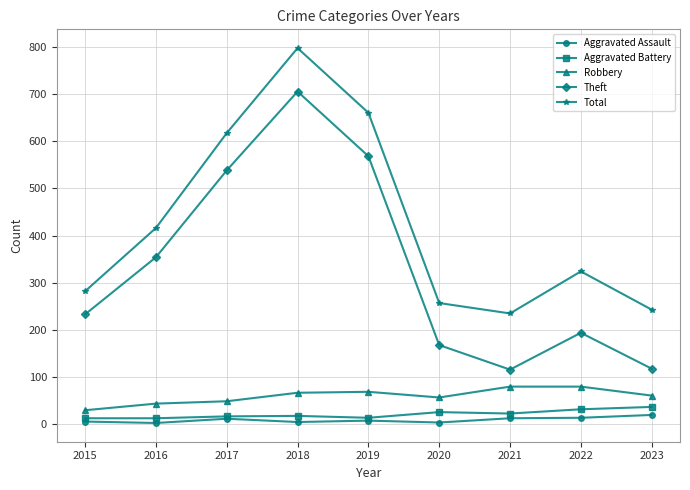

What is the value of the Total point at the 8th from the left?

324